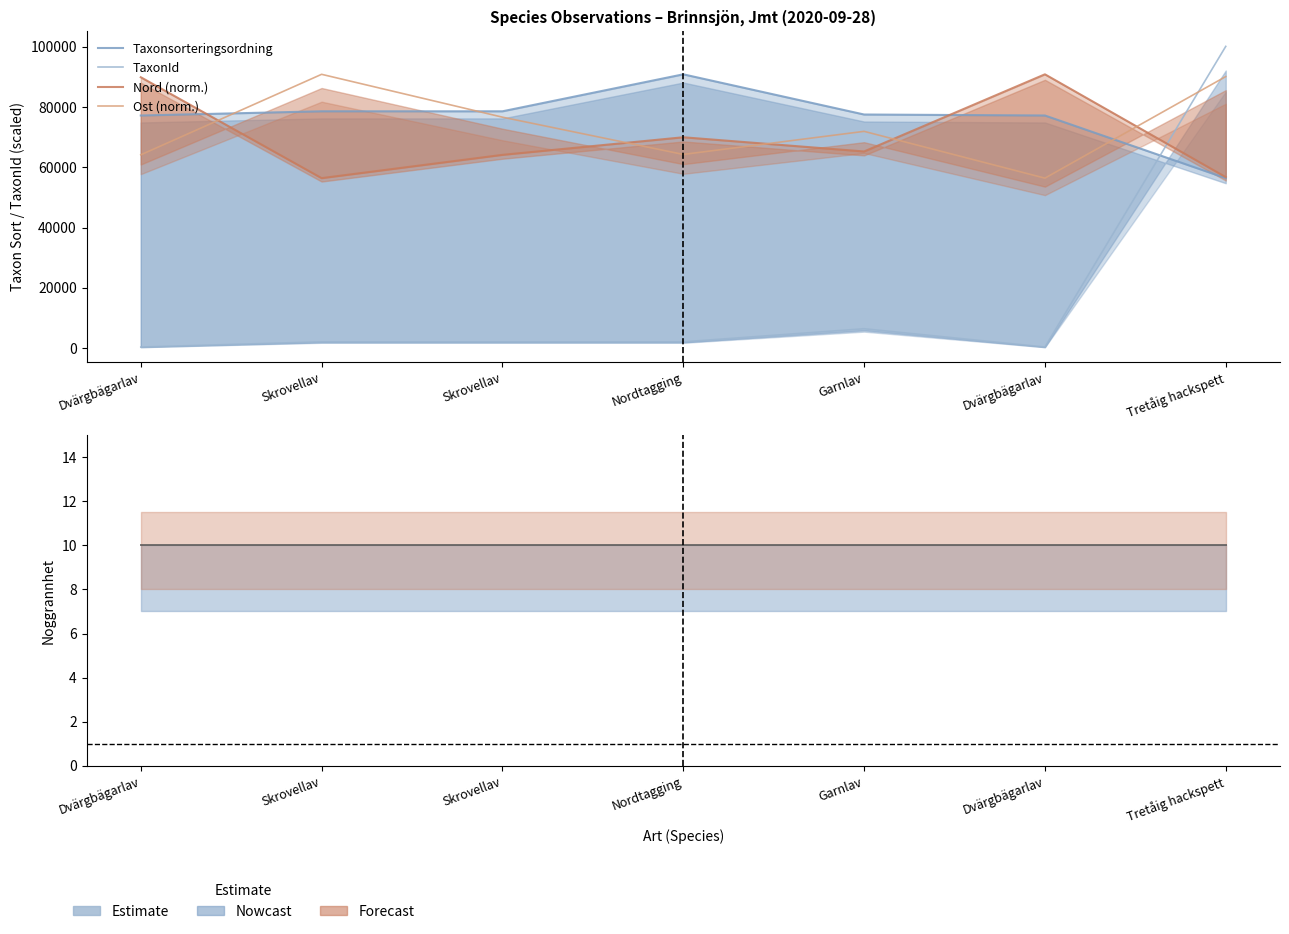

Where do Taxonsorteringsordning and Nord (norm.) first cross each other?

Dvärgbägarlav and Skrovellav